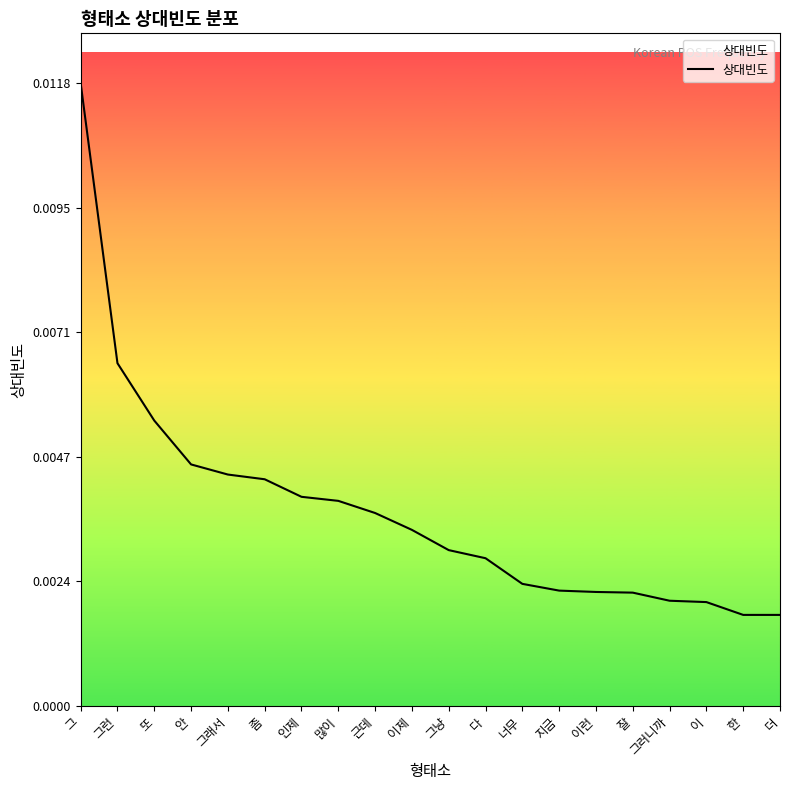

Between 한 and 많이, which is larger?

많이